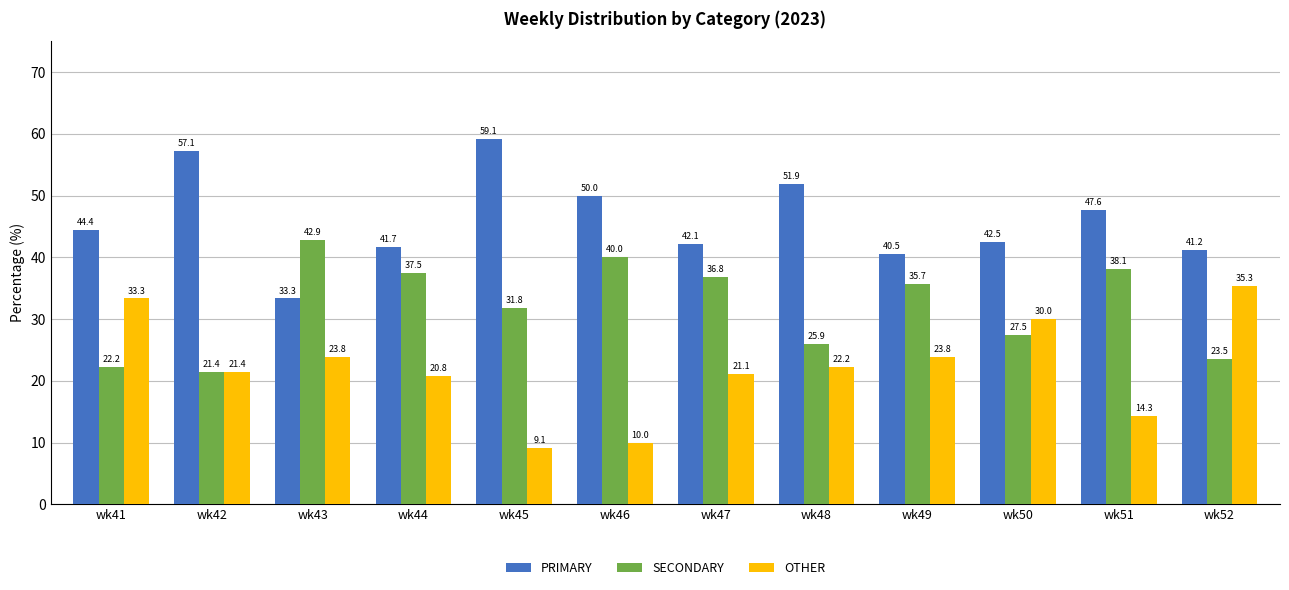

List the series in order of their overall mean, lowest first.

OTHER, SECONDARY, PRIMARY